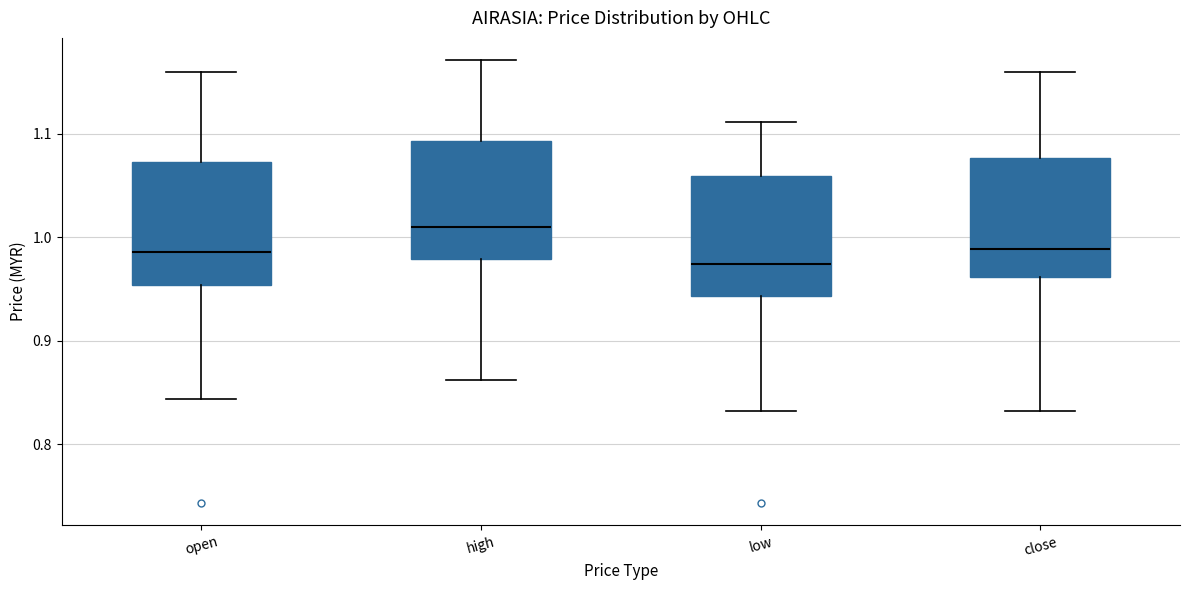

Where is the lower edge of the box for open on the y-axis? The values are not printed on the chart, so give them approximately, as read against the axis.

0.95